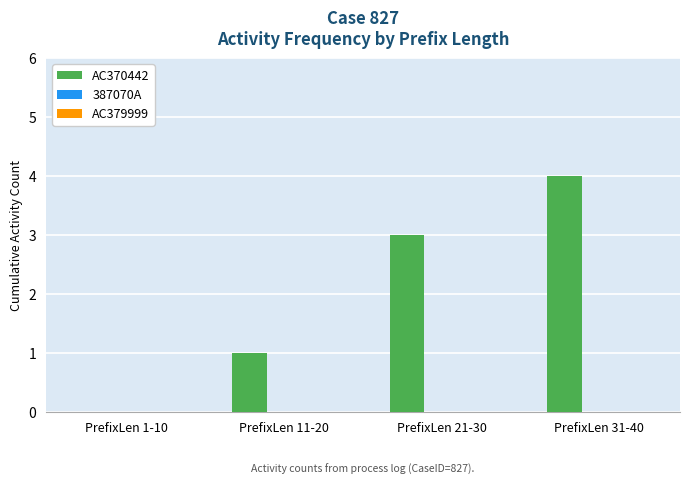

Between PrefixLen 31-40 and PrefixLen 21-30, which is larger?

PrefixLen 31-40